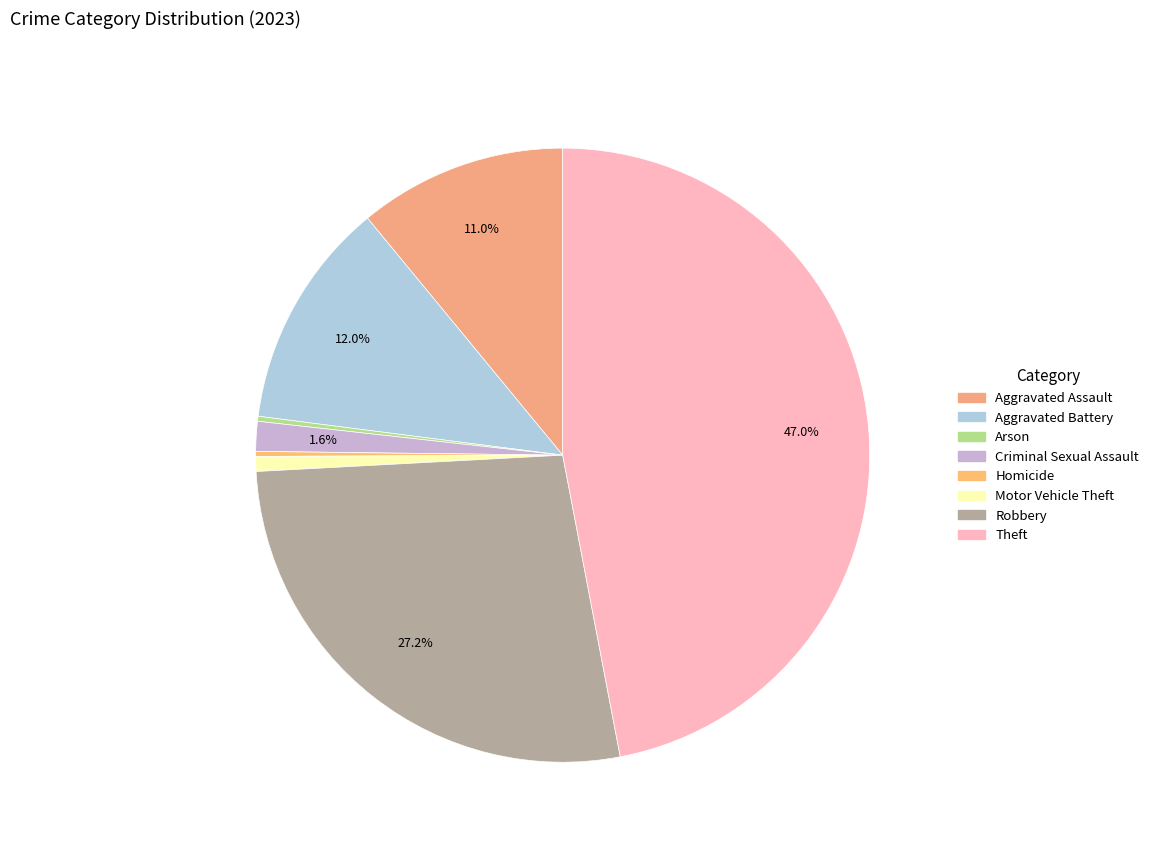

Is it true that Arson is 10% of the pie?

False